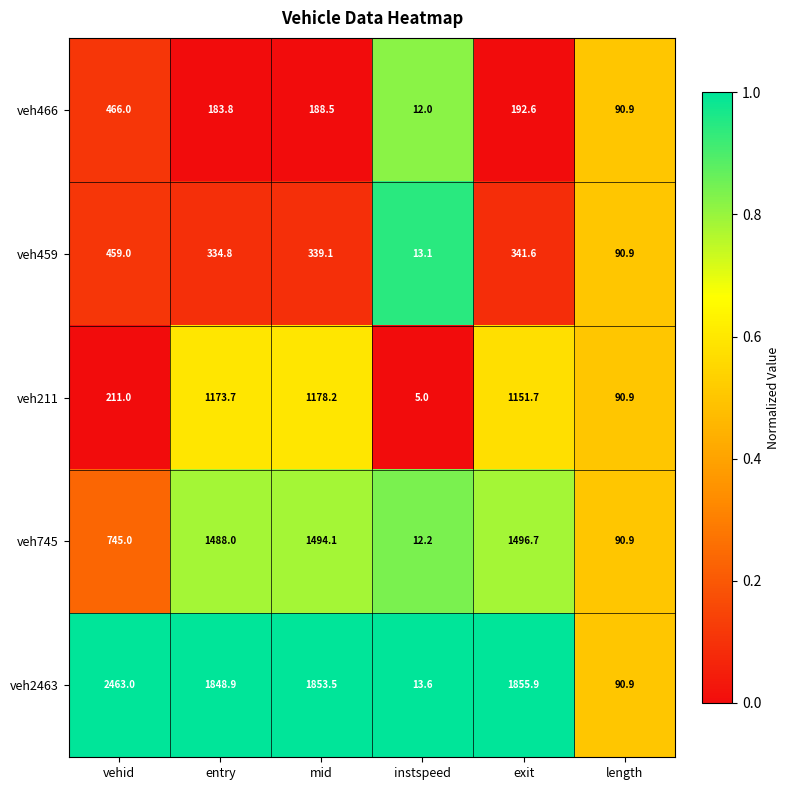

What is the greatest value displayed?

2463.0